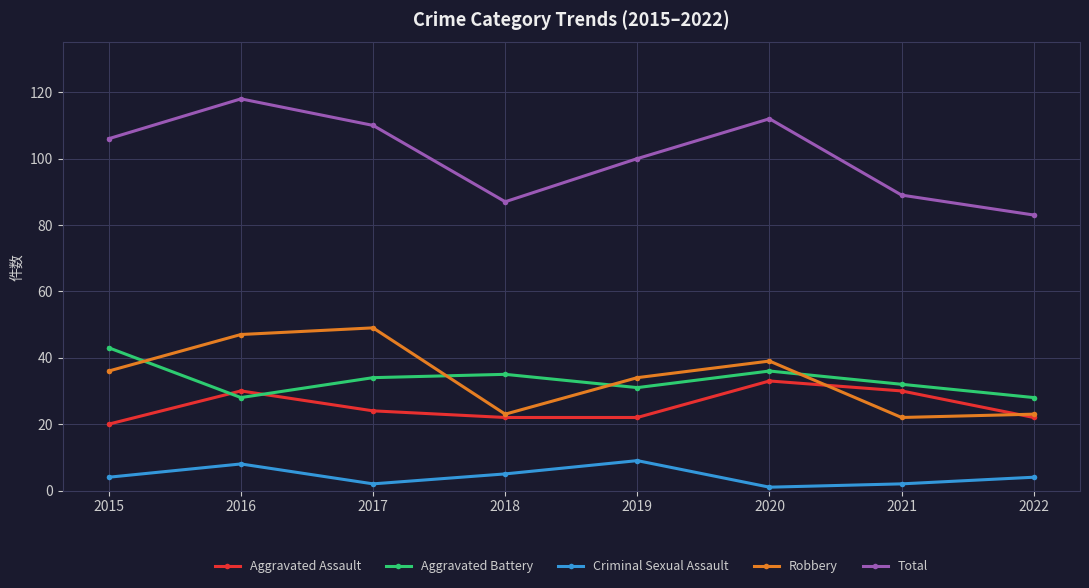

What are all the series names shown in the legend?

Aggravated Assault, Aggravated Battery, Criminal Sexual Assault, Robbery, Total